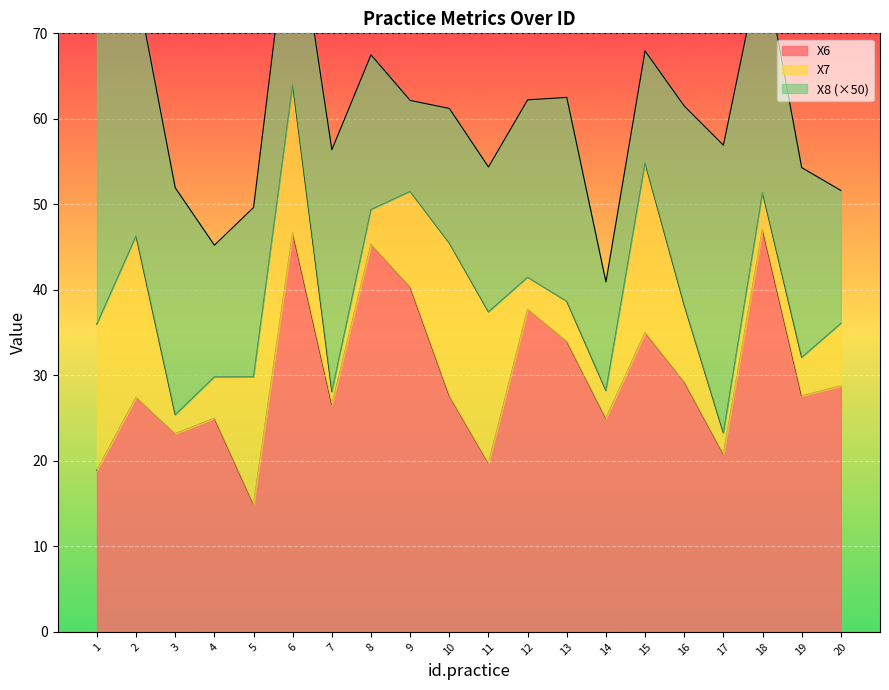

Where is the first local maximum for X6?

2